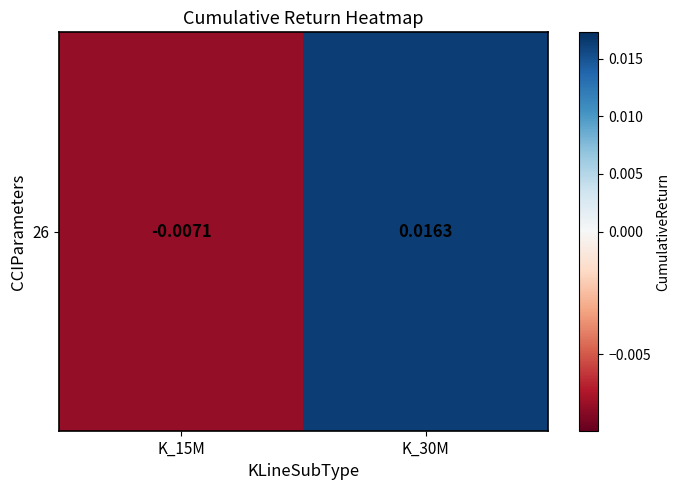

True or false: the data shows 0.0 at K_30M.

False